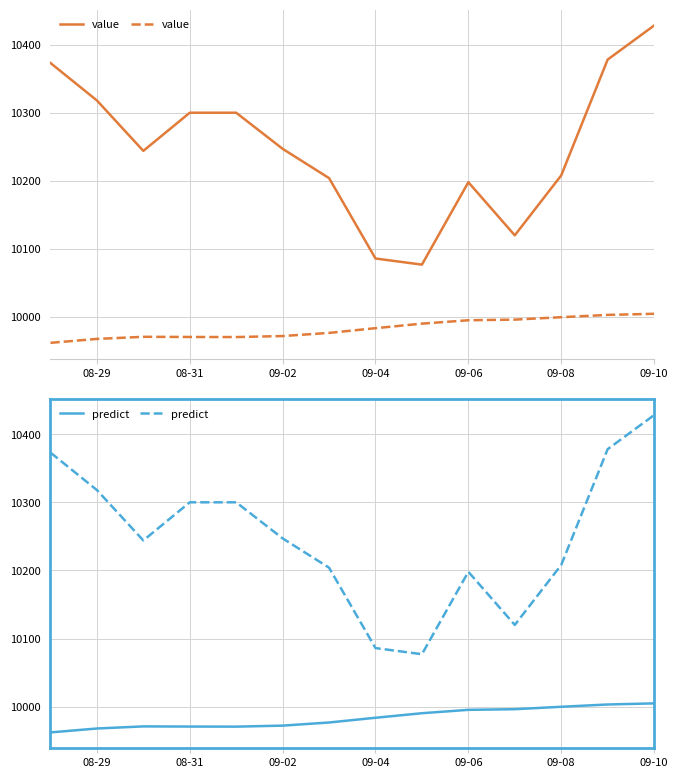

Does the chart display data point markers on the line(s)?

No